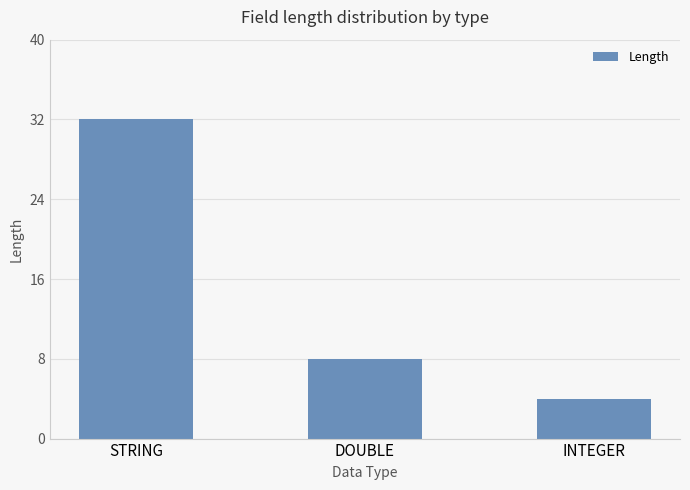

At which category does the chart reach its peak across all series?

STRING